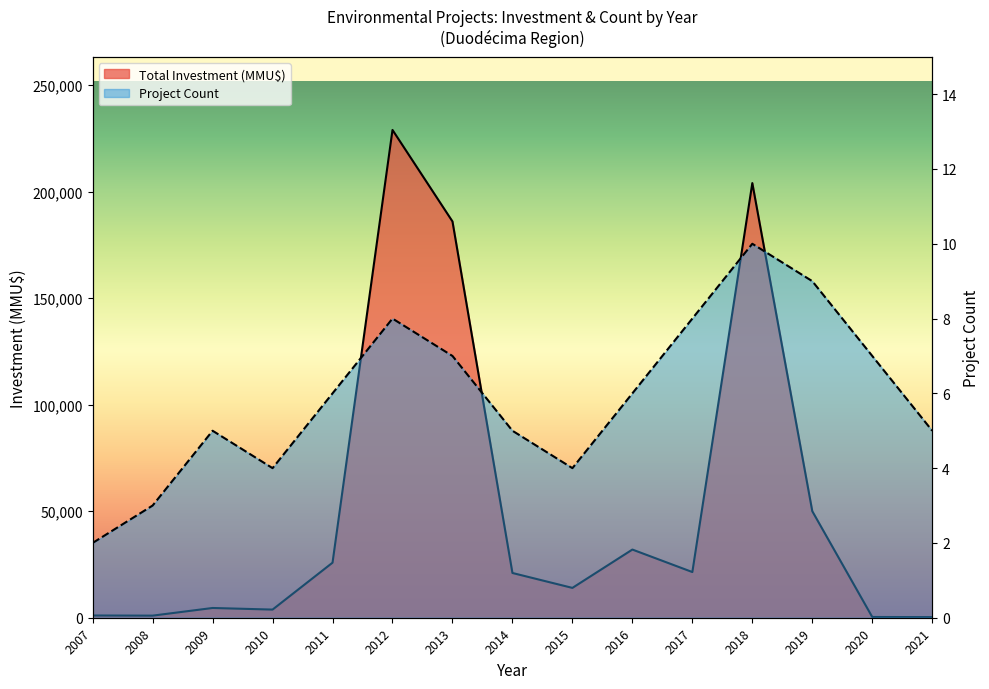

What is the difference between the second highest and minimum values in the Total Investment (MMU$) series?

203710